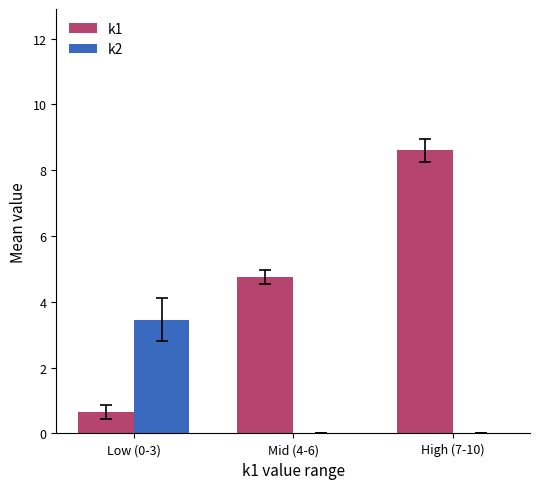

What is the difference between the k2 values at Low (0-3) and High (7-10)?

3.5